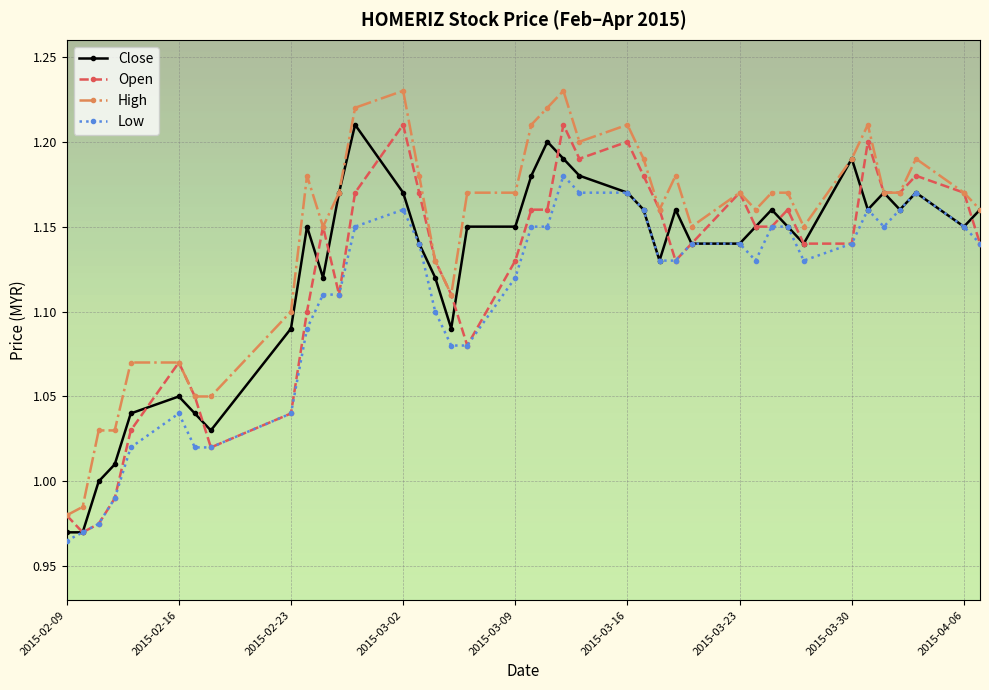

True or false: Close has more than 1 points higher than both neighbors.

True